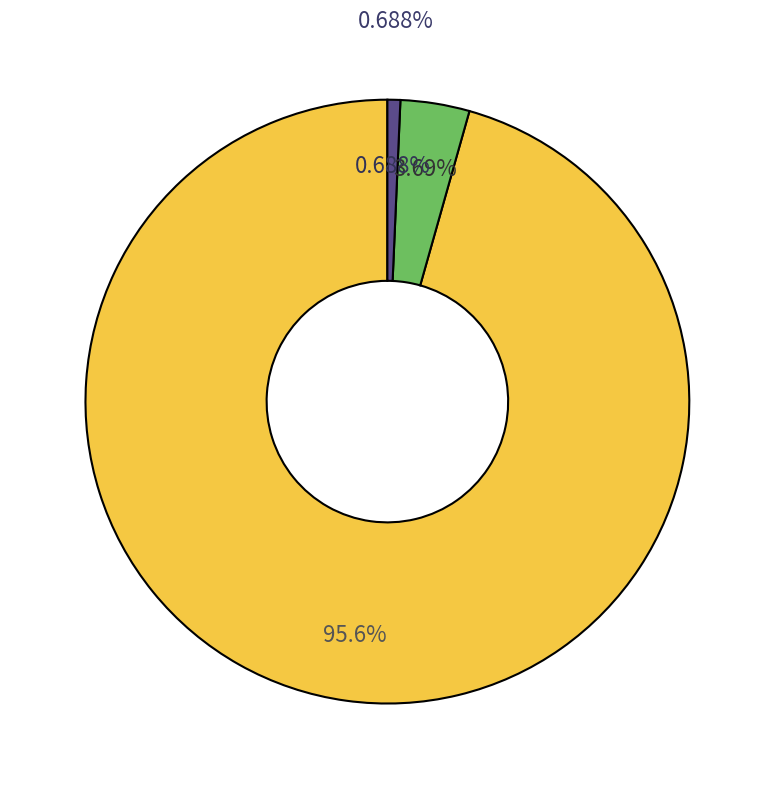

To the nearest percent, what is the difference between the Agriculture, forestry, and fishing and Mining slice percentages?

3%